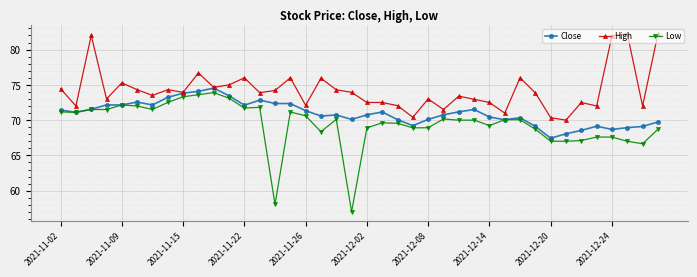

What is the average value of the High series?

74.3